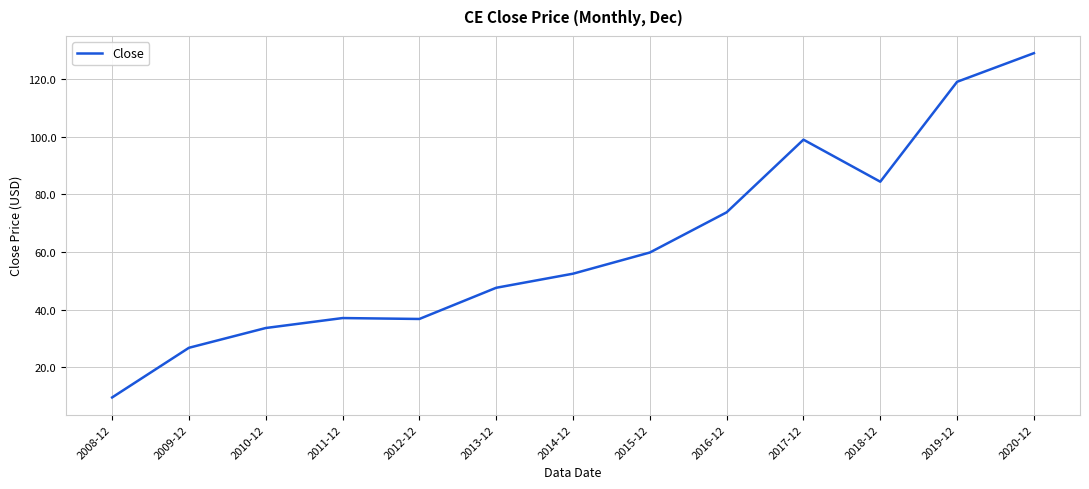

What is the greatest value displayed?

128.9